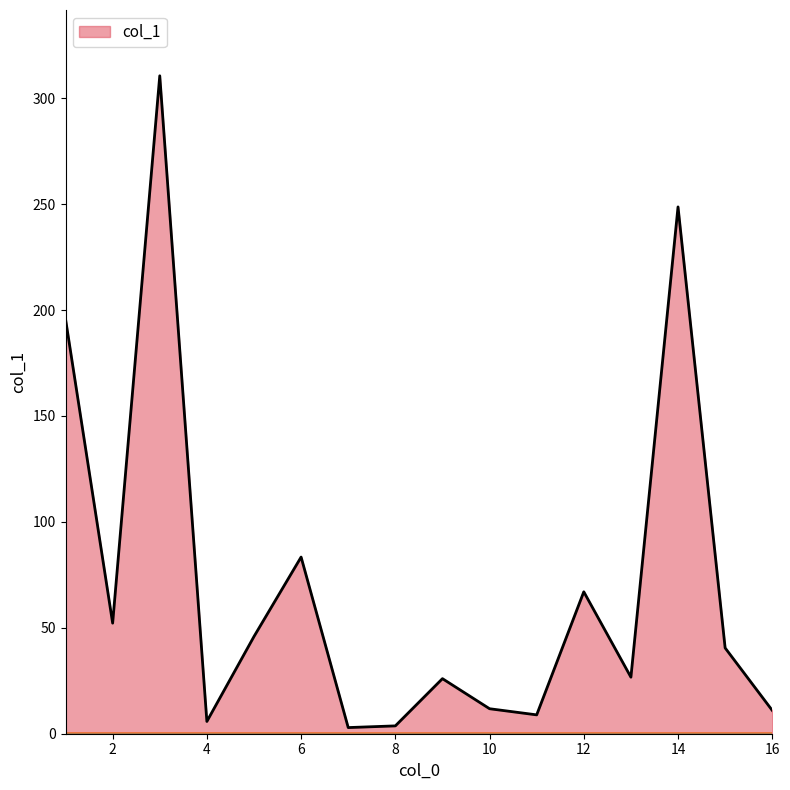

How many lines are shown in the chart?

1